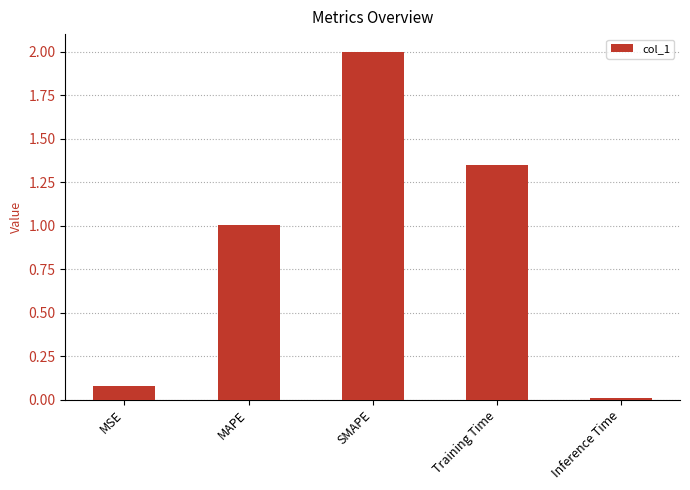

What is the label of the 3rd bar from the left?

SMAPE